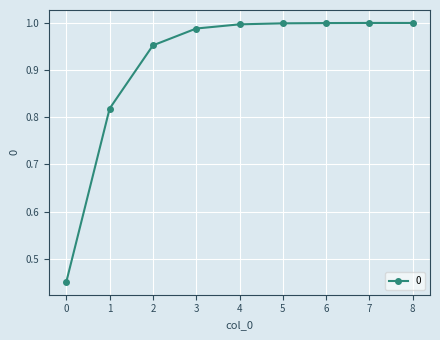

The value at 7 is 1.0. True or false?

True